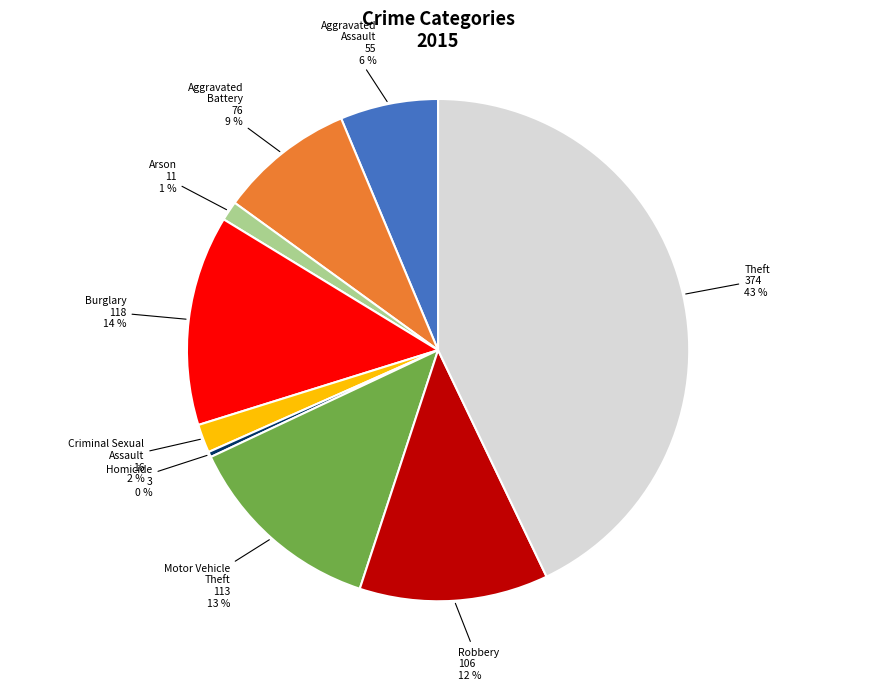

Is there a majority slice in this chart?

No